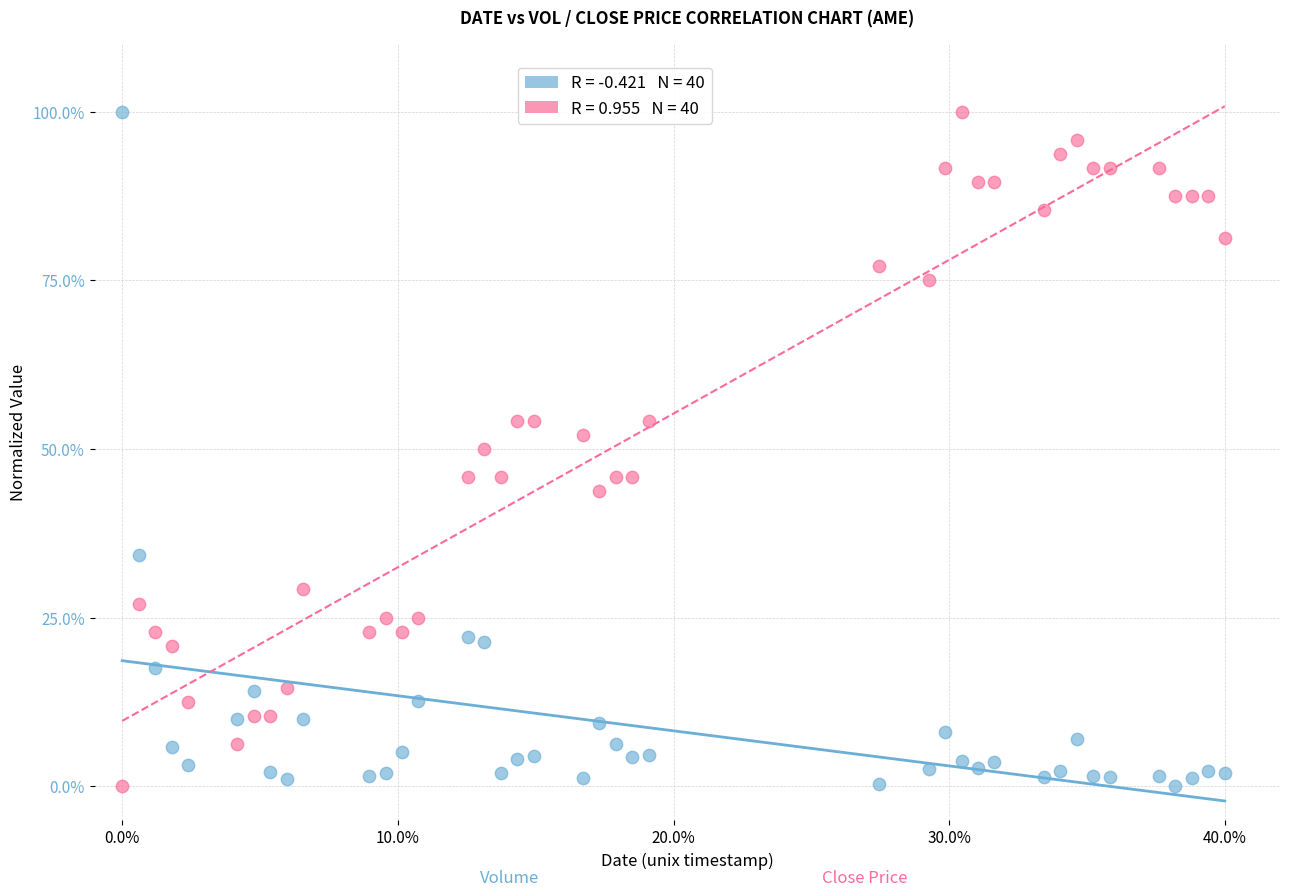

Across all data points, what is the range of Y values (max minus min)?

100.0